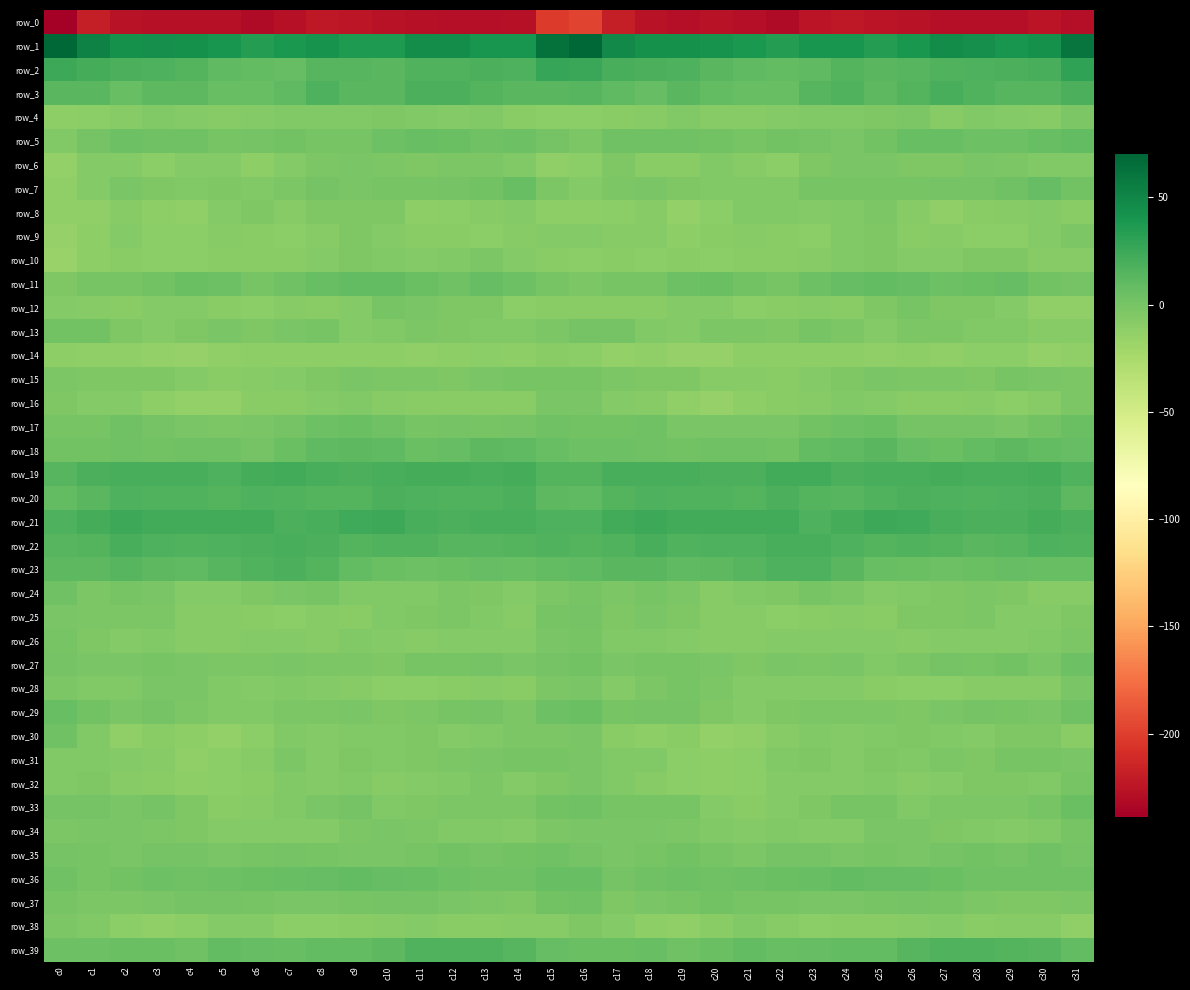

Which series has the widest spread of values?

row_0